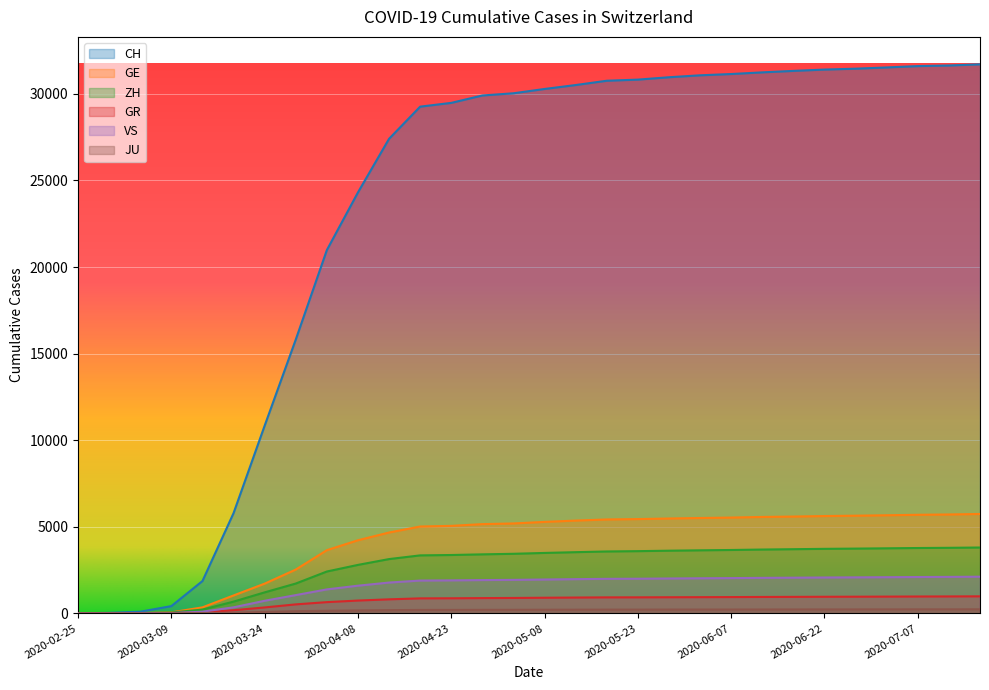

How many lines are shown in the chart?

6